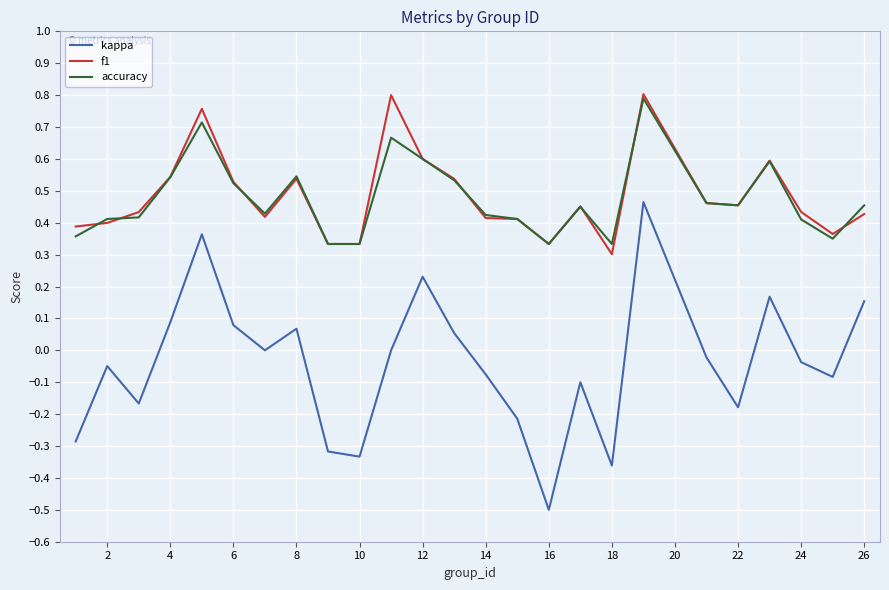

Does the chart display data point markers on the line(s)?

No